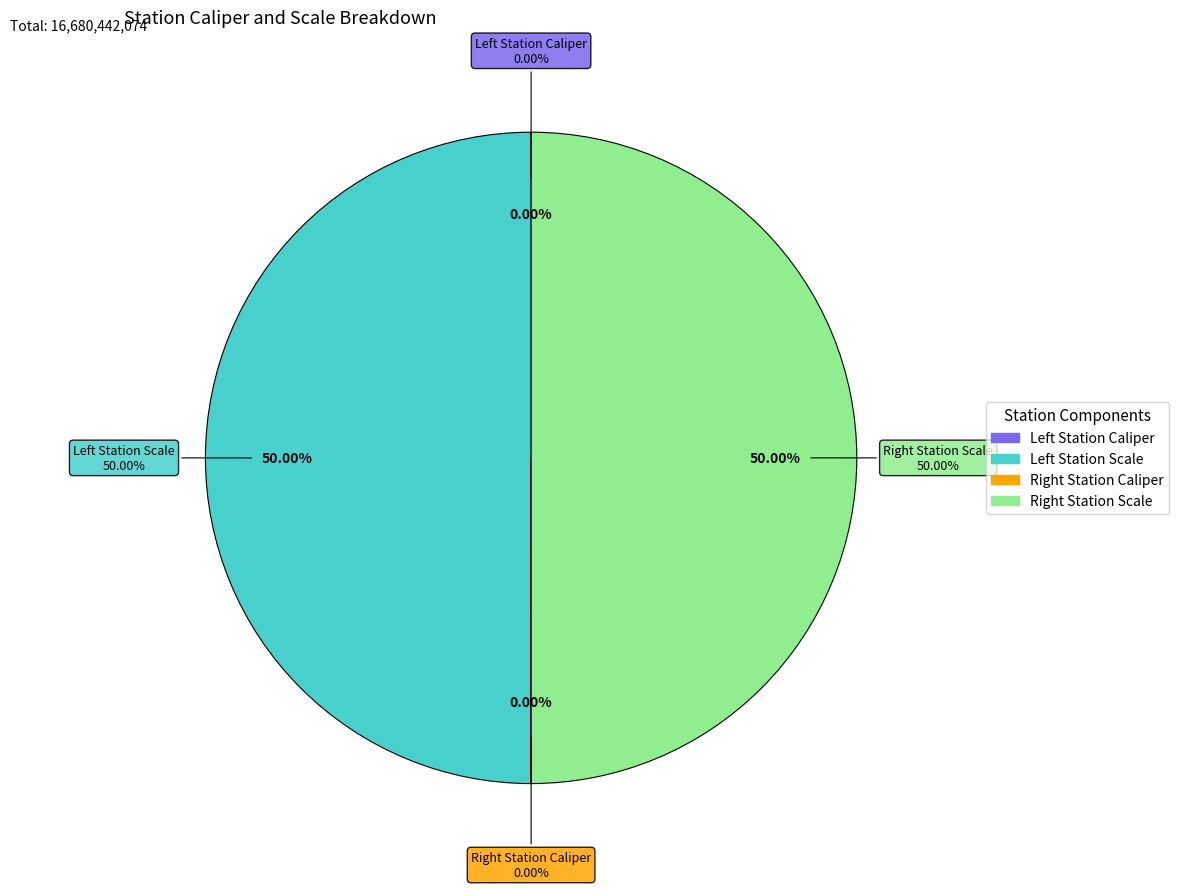

Rank the categories by value from highest to lowest.

Left Station Scale, Right Station Scale, Right Station Caliper, Left Station Caliper